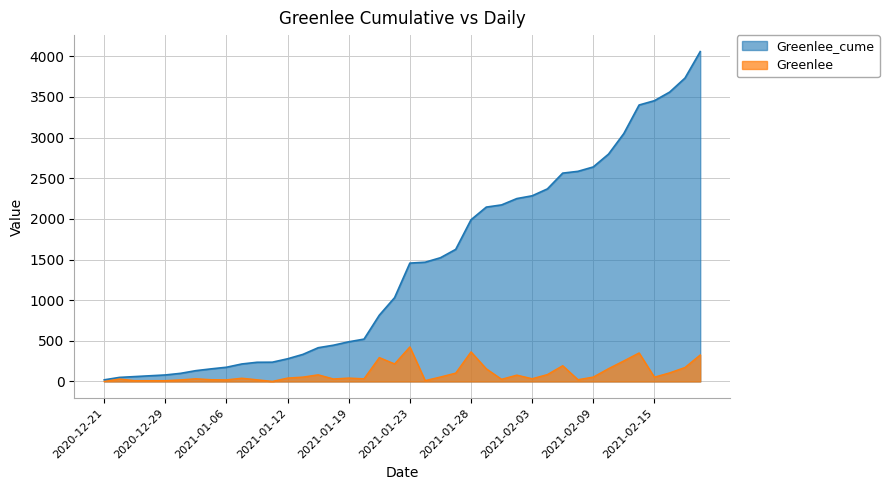

What is the maximum value for Greenlee_cume?

4058